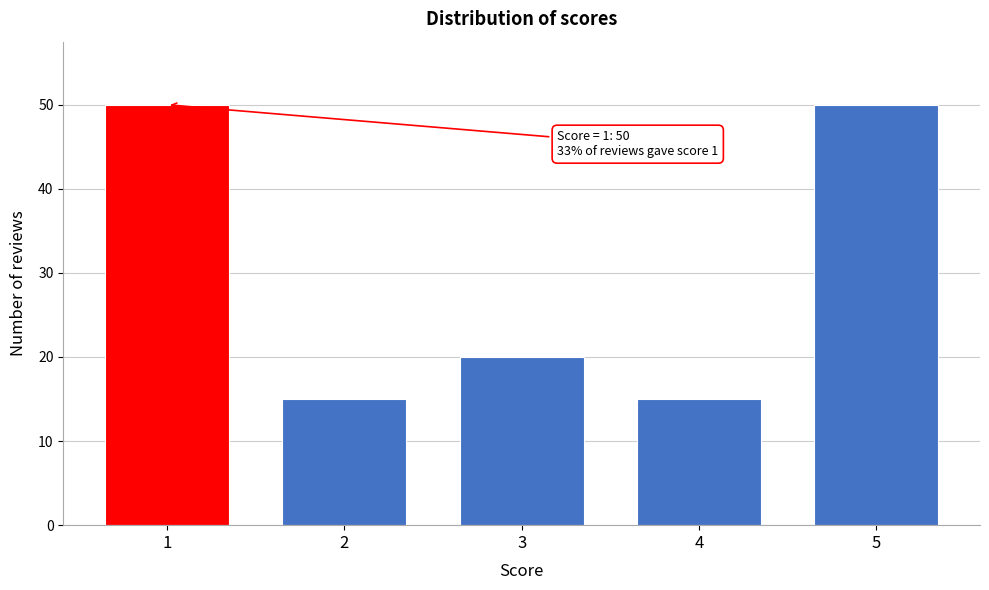

Reading left to right, list all the values displayed in this chart.

50	15	20	15	50